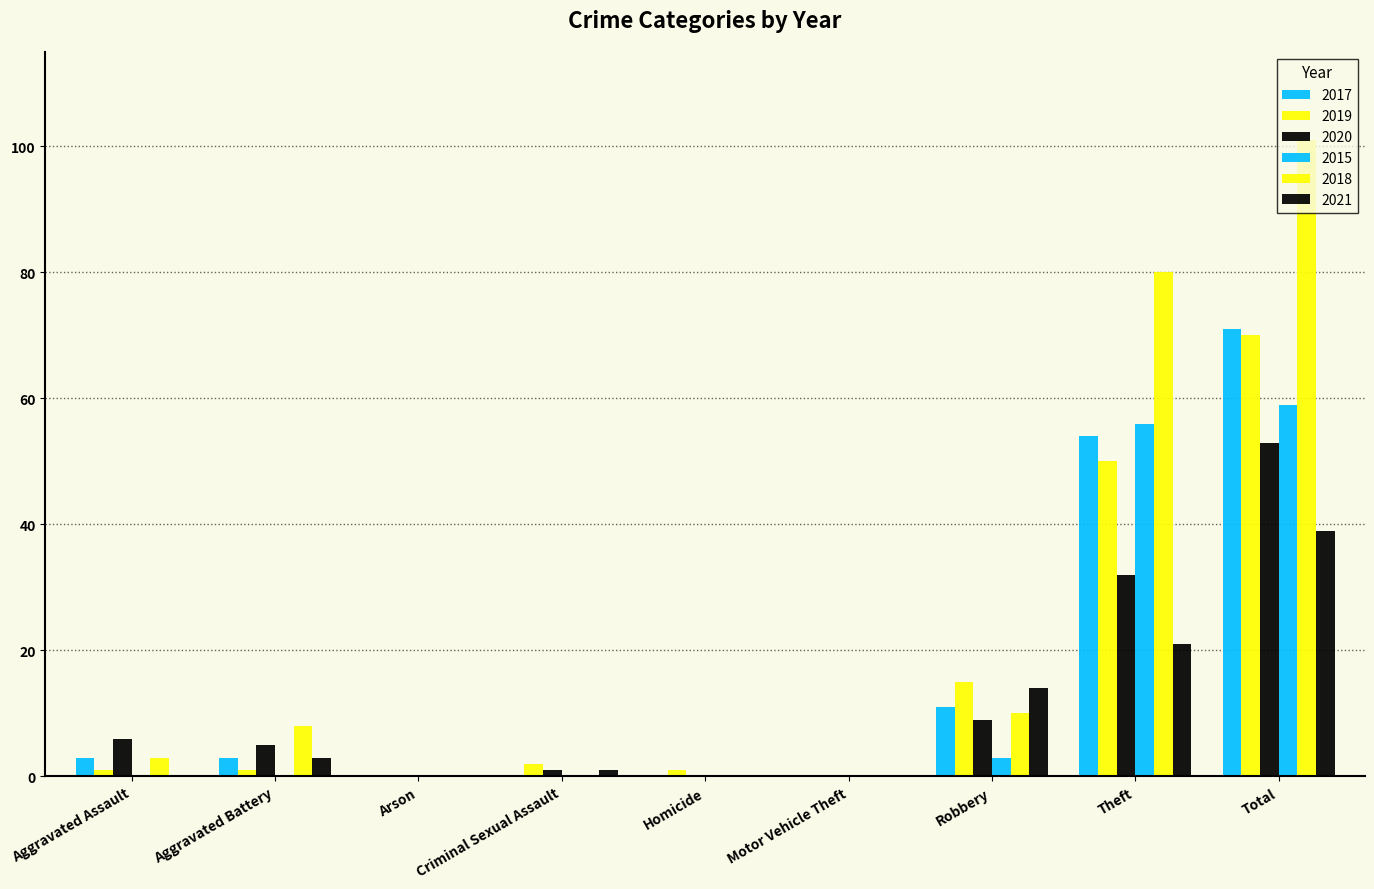

The value of 2018 at Total is 147. True or false?

False